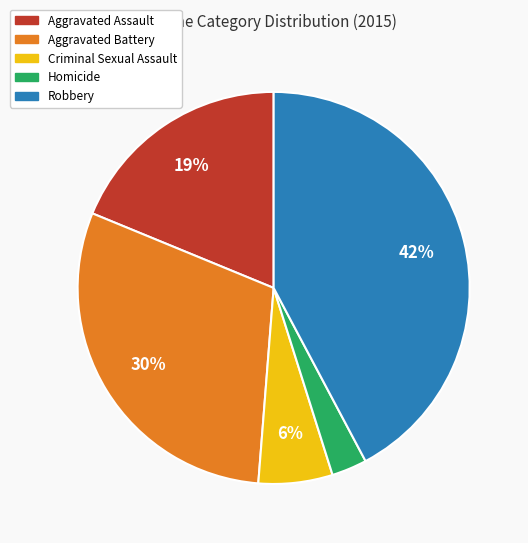

Which has a higher value, Aggravated Battery or Criminal Sexual Assault?

Aggravated Battery